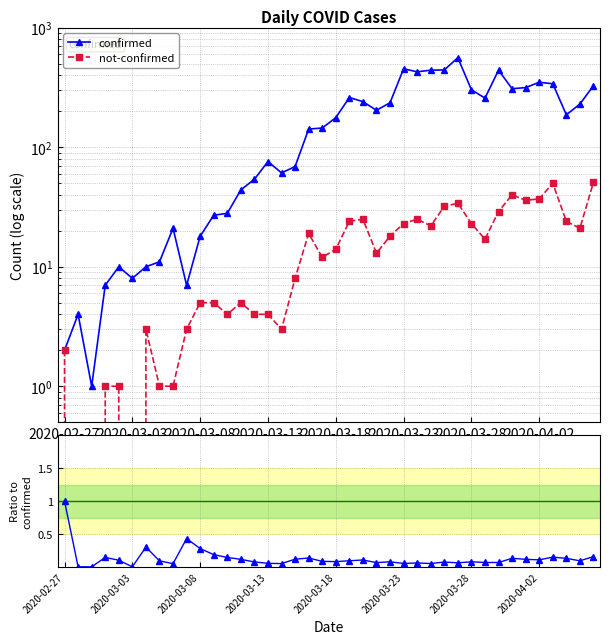

At which label does ratio (not-confirmed/confirmed) reach its peak?

2020-02-27